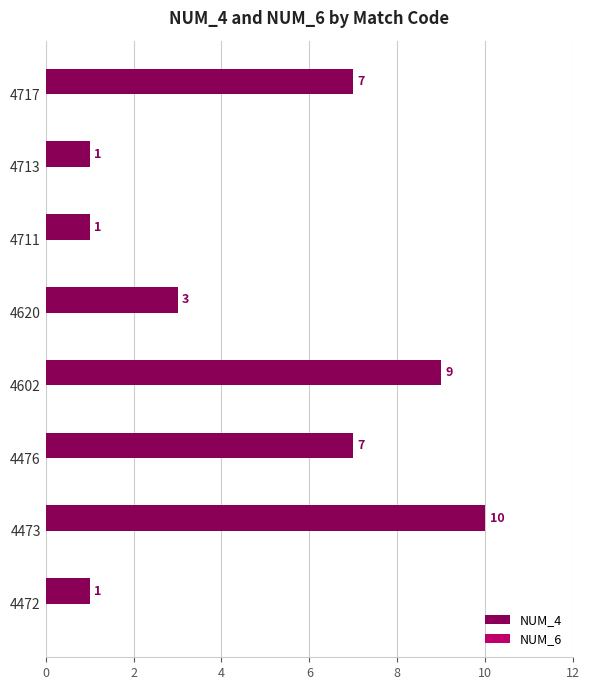

What is the sum of the values at 4711 and 4717?

8